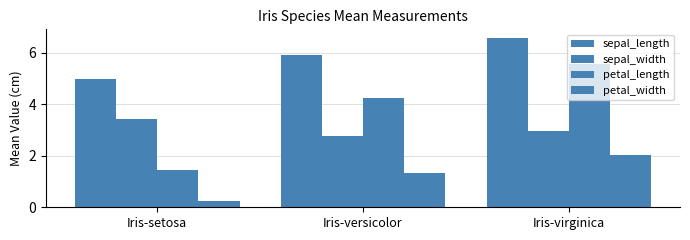

What value does the sepal_width series have at Iris-versicolor?

2.8